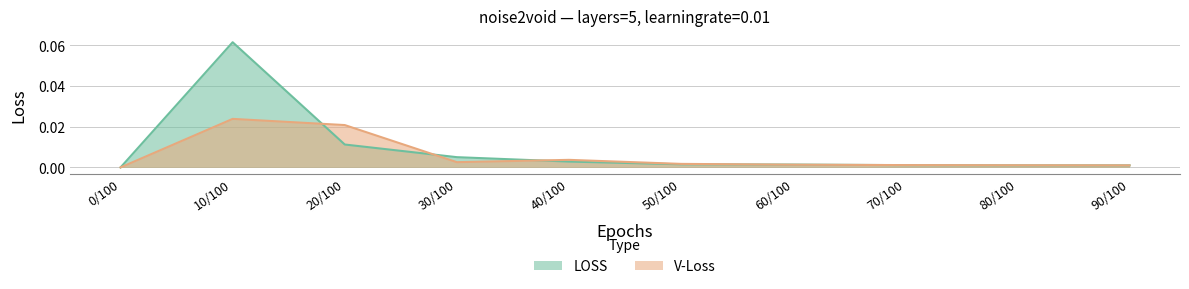

Does the chart display data point markers on the line(s)?

No